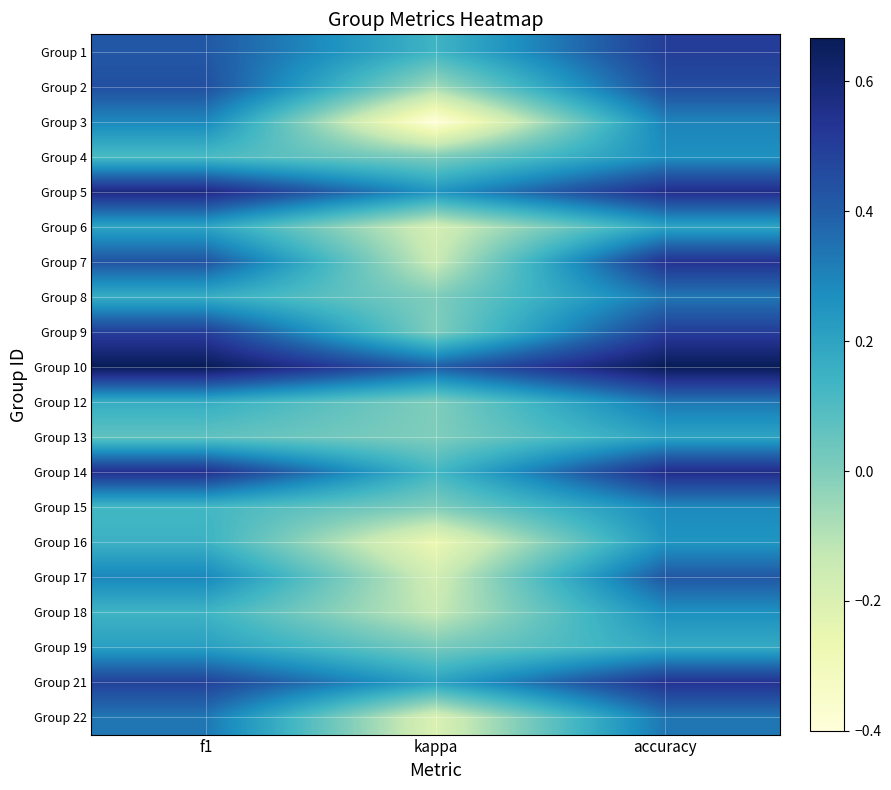

What is the greatest value displayed?

0.7